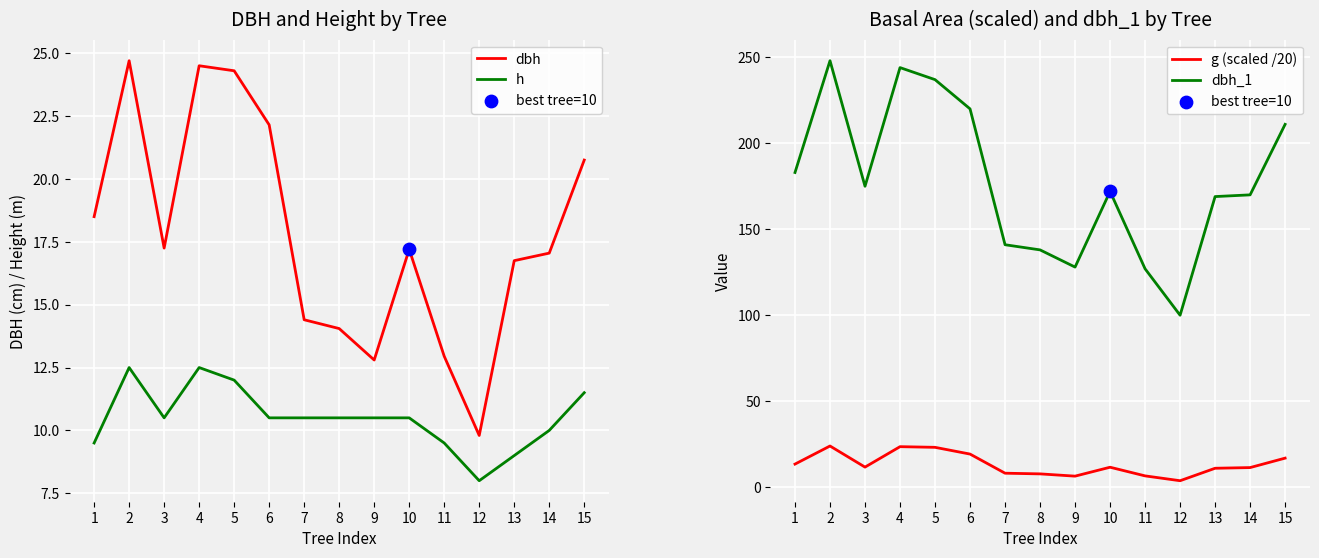

What are all the series names shown in the legend?

dbh, h, g (scaled /20), dbh_1